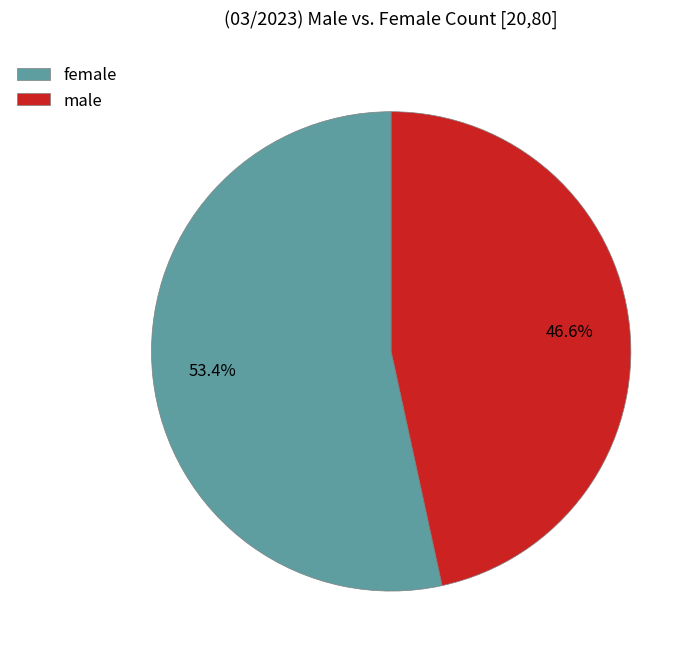

Which has a higher value, female or male?

female